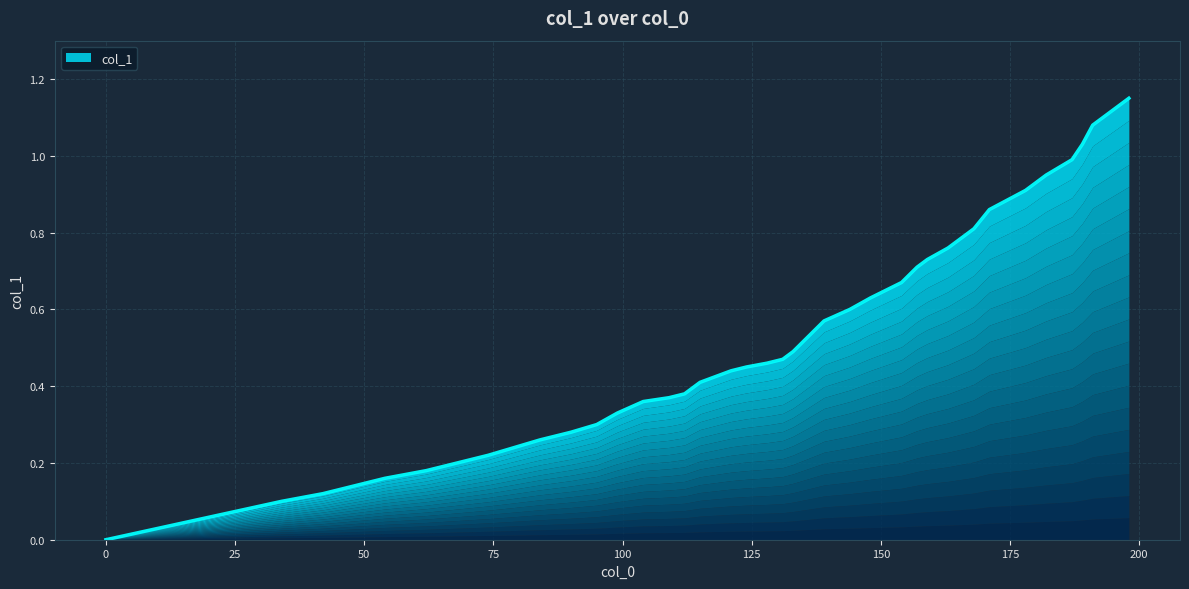

The value at 159 is 0.7. True or false?

True